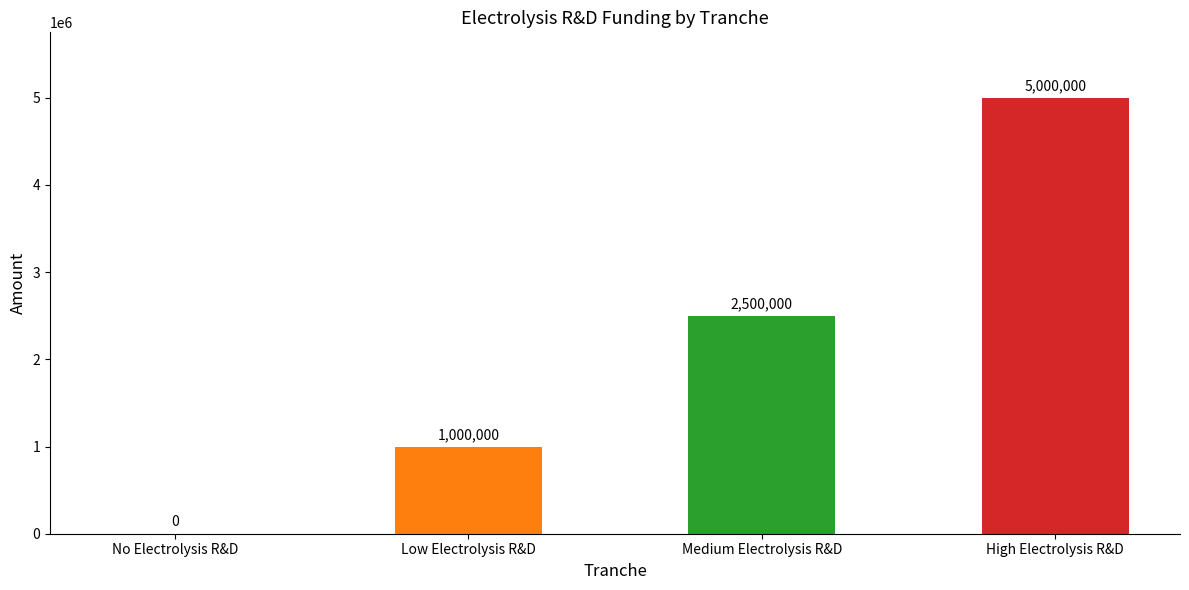

What is the change in value from Low Electrolysis R&D to Medium Electrolysis R&D?

+1500000